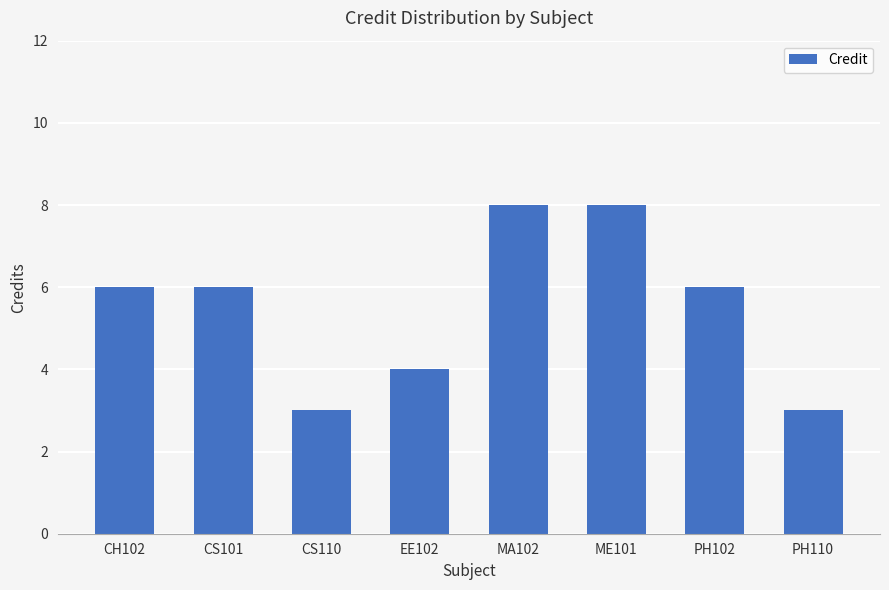

How many series are shown in this chart?

1